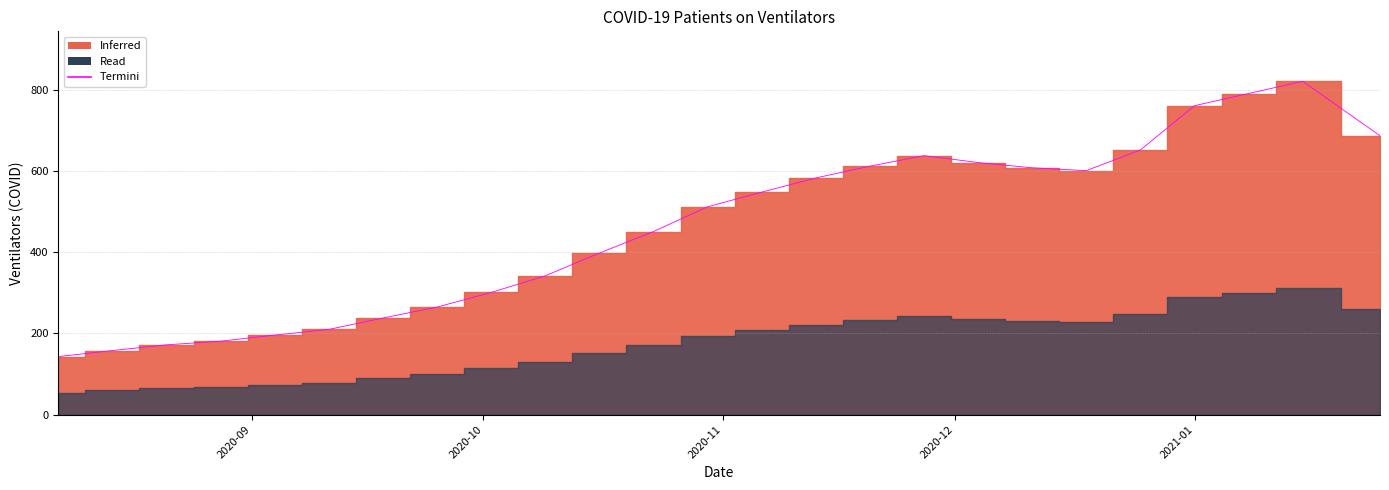

Is it true that the value at 2020-10-09 is 342?

True